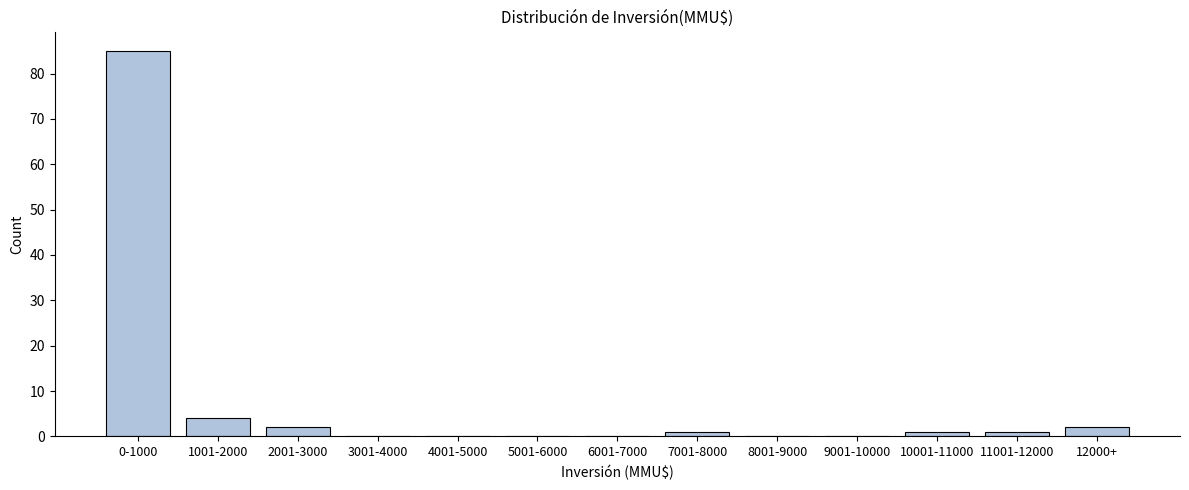

Reading right to left, extract all data points from this chart.

12000+=2	11001-12000=1	10001-11000=1	9001-10000=0	8001-9000=0	7001-8000=1	6001-7000=0	5001-6000=0	4001-5000=0	3001-4000=0	2001-3000=2	1001-2000=4	0-1000=85